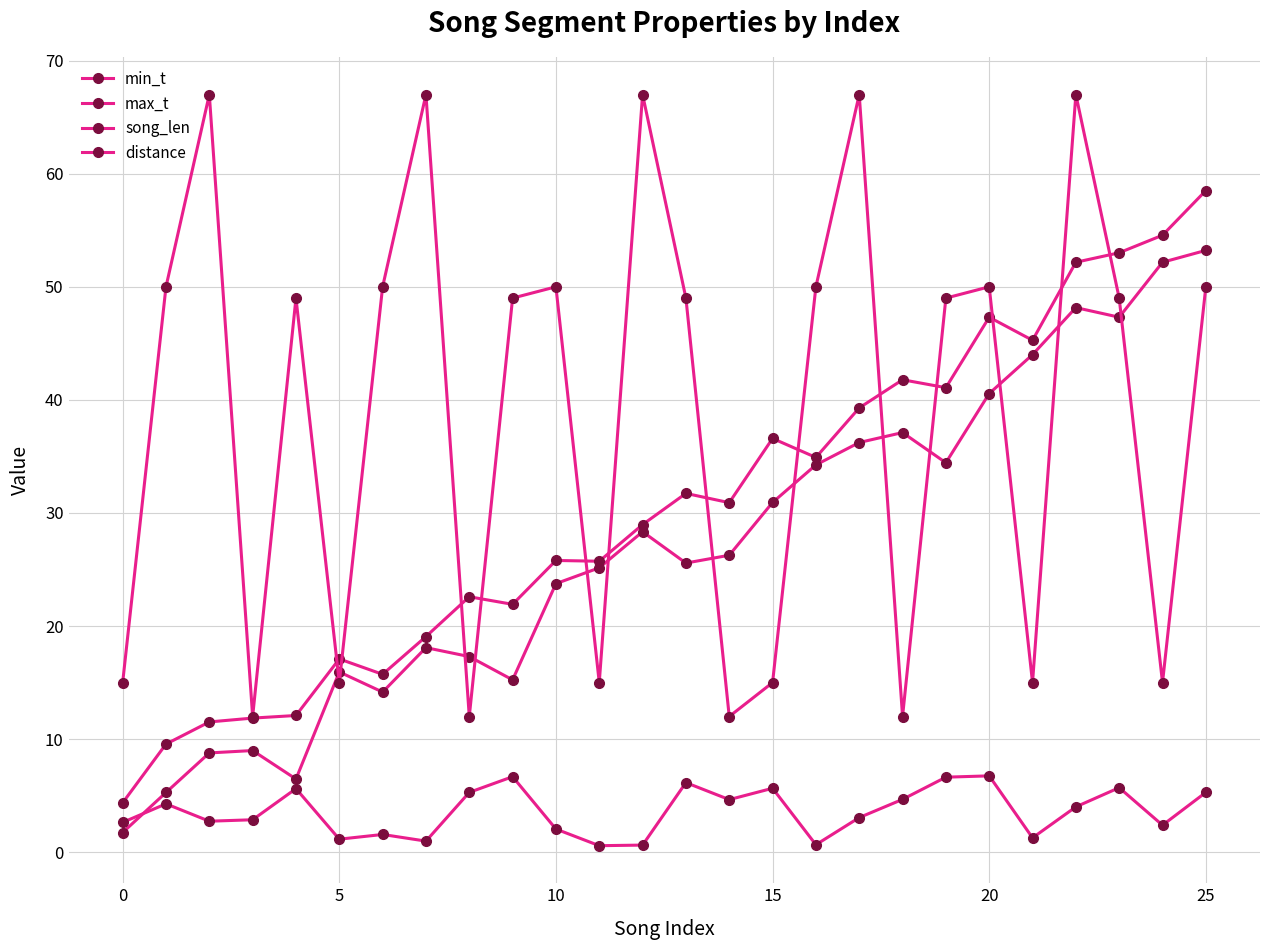

What is the value of the song_len point at the 17th from the left?

0.7